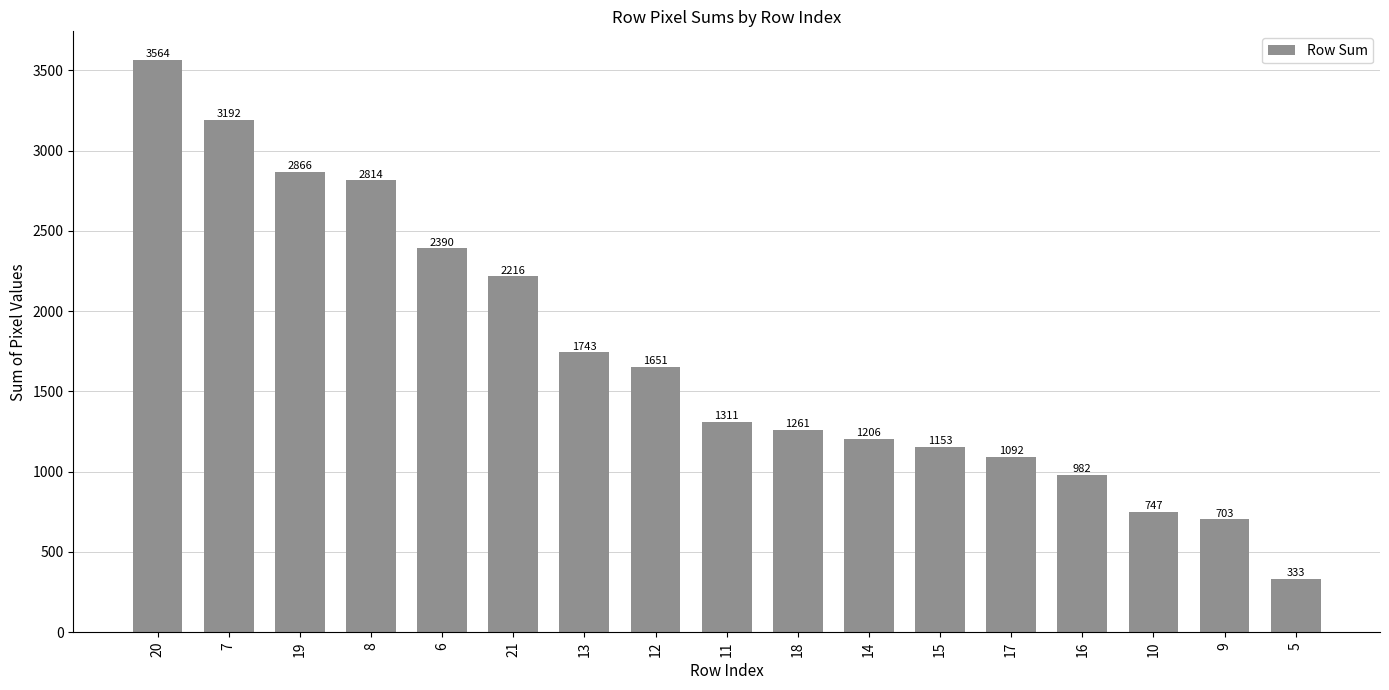

Reading right to left, list all the values displayed in this chart.

5=333	9=703	10=747	16=982	17=1092	15=1153	14=1206	18=1261	11=1311	12=1651	13=1743	21=2216	6=2390	8=2814	19=2866	7=3192	20=3564